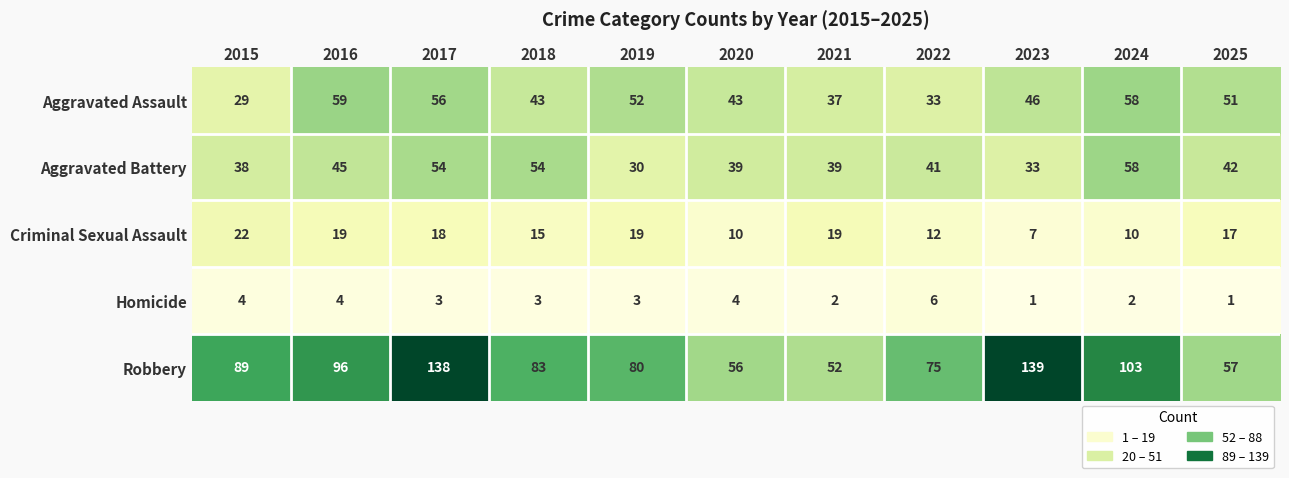

True or false: Aggravated Battery has a value of 45 at 2016.

True